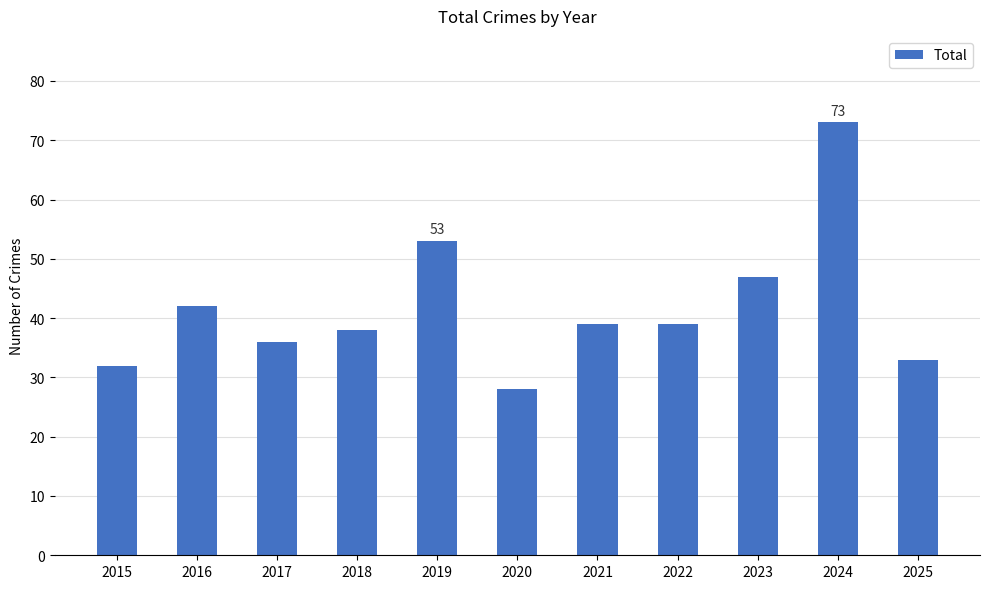

What is the value of the 10th bar from the left?

73